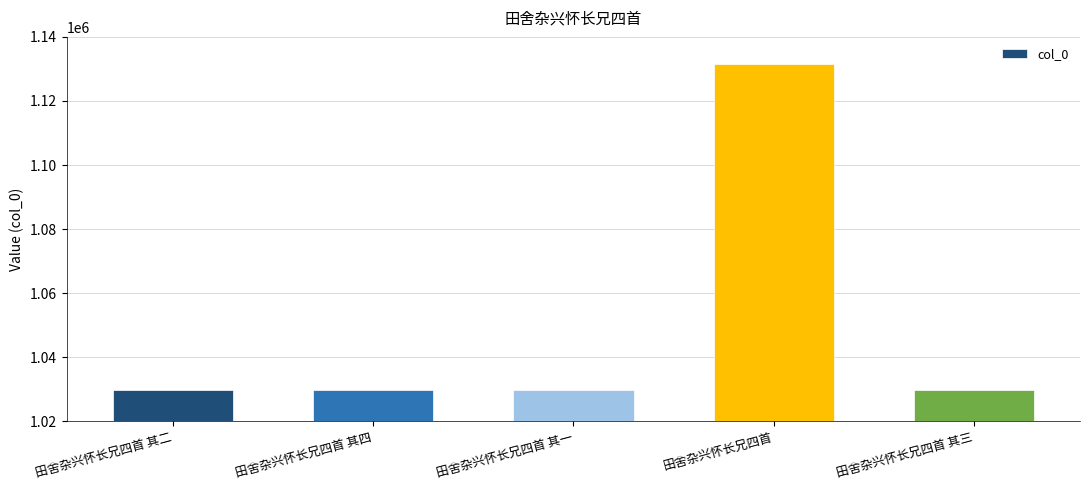

Which category has the highest value across all series?

田舍杂兴怀长兄四首